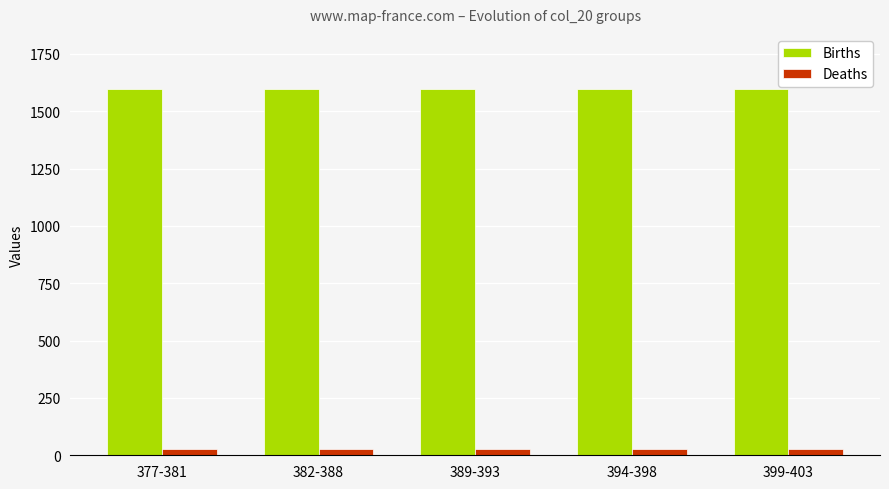

How many groups of bars are there?

5